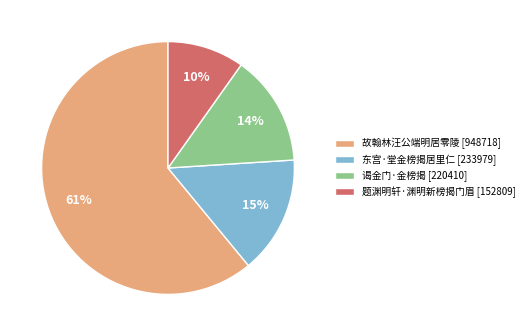

Approximately how many times larger is the value at 故翰林汪公端明居零陵 [948718] compared to 东宫·堂金榜揭居里仁 [233979]?

4.1